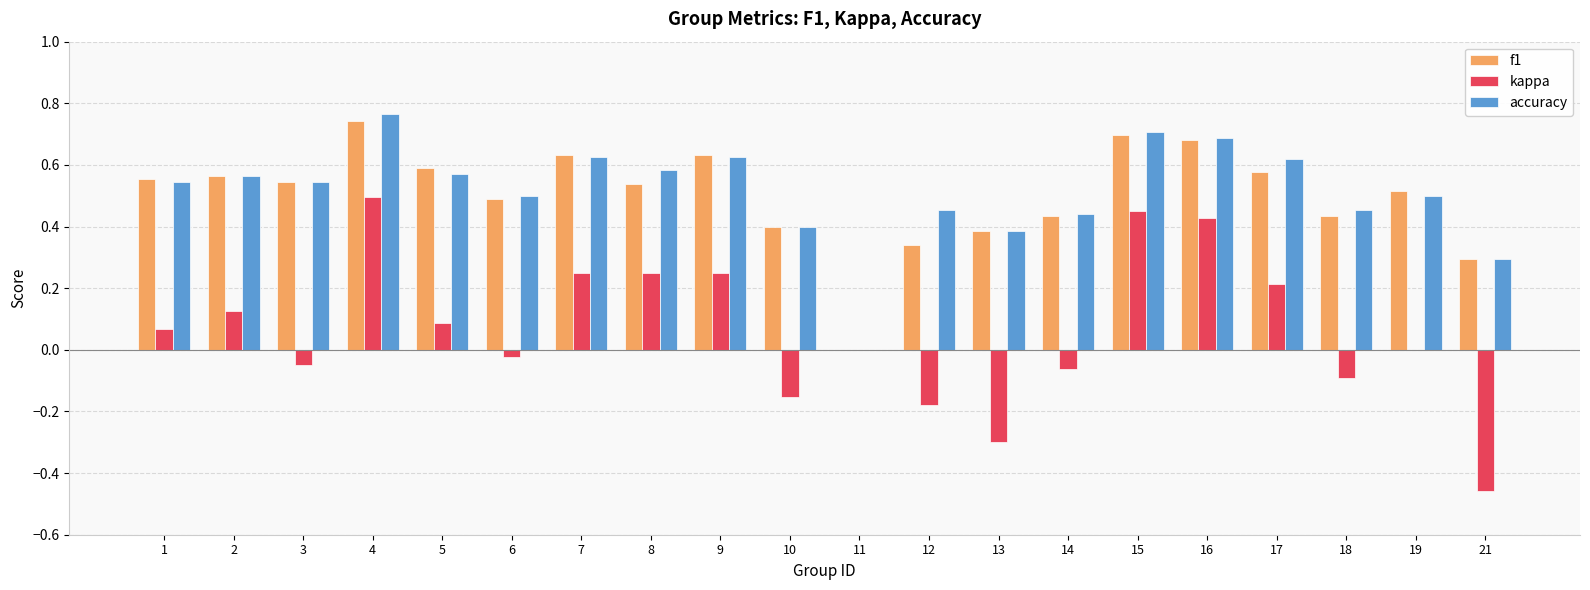

What is the sum of all kappa values?

1.3